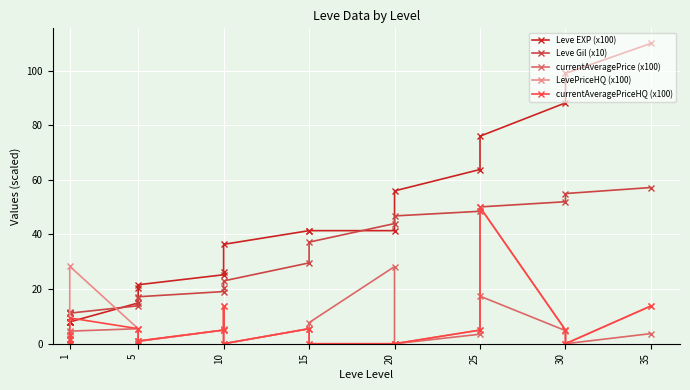

What is the lowest value of the Leve Gil (x10) series?

11.2